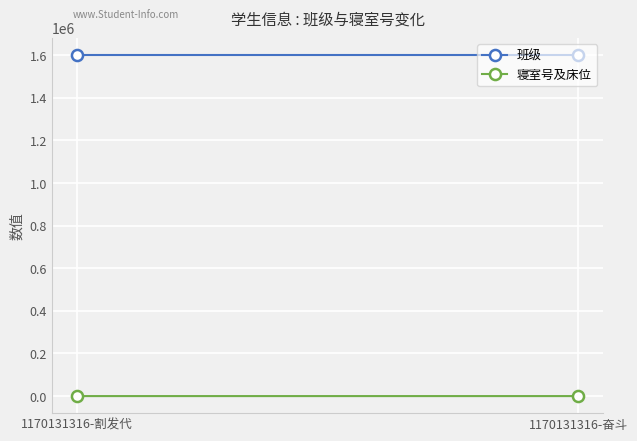

List the series in order of their overall mean, highest first.

班级, 寝室号及床位